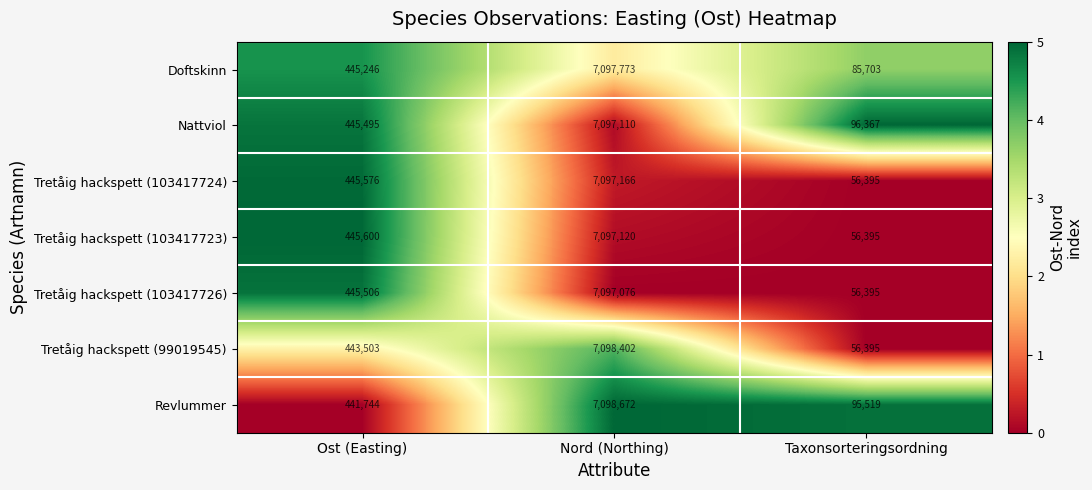

At Nord (Northing), list the series in order from smallest to largest.

Tretåig hackspett (103417726), Nattviol, Tretåig hackspett (103417723), Tretåig hackspett (103417724), Doftskinn, Tretåig hackspett (99019545), Revlummer